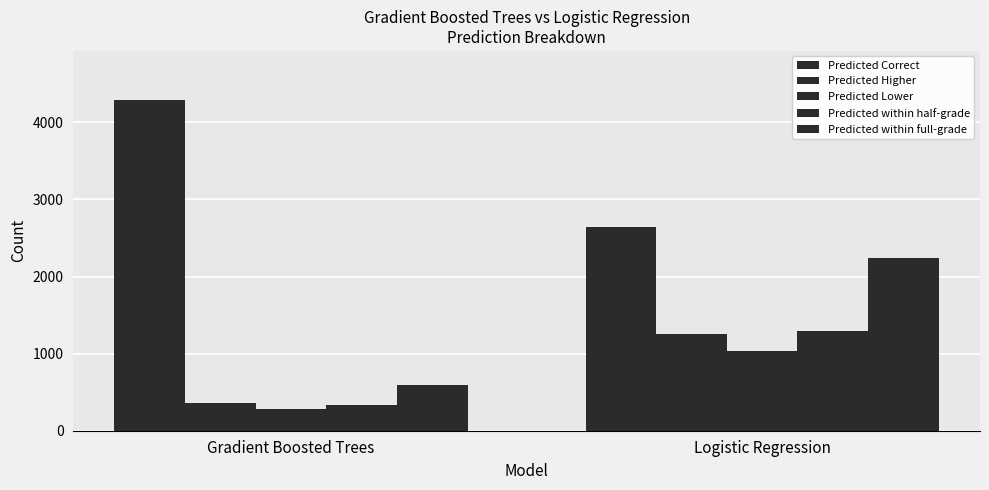

How many series are shown in this chart?

5